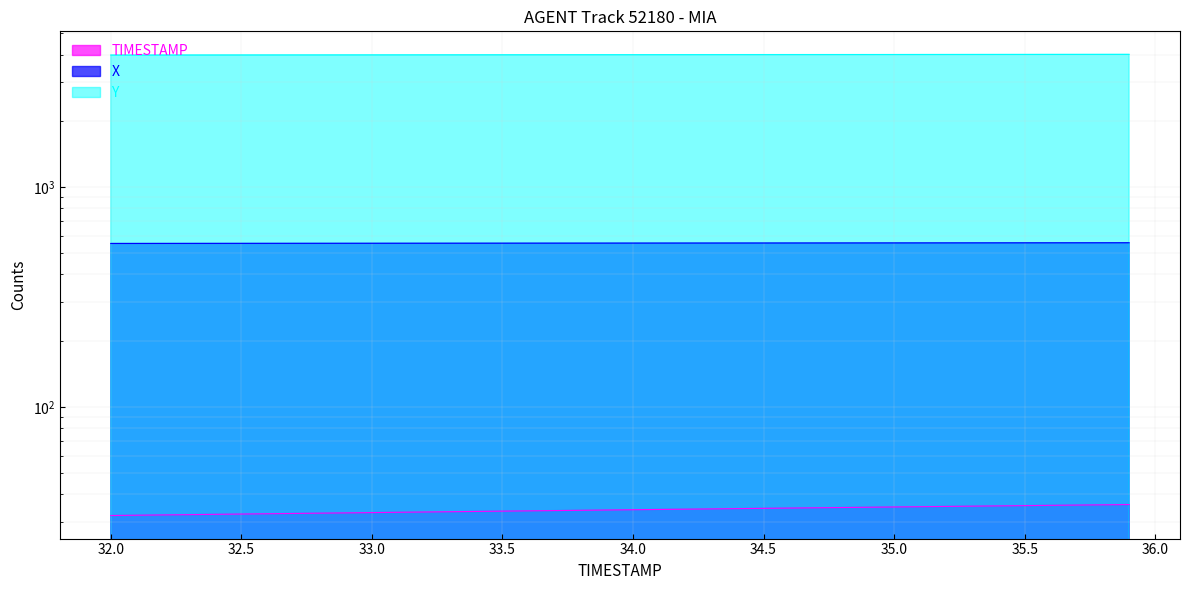

What is the greatest value displayed?

4013.5